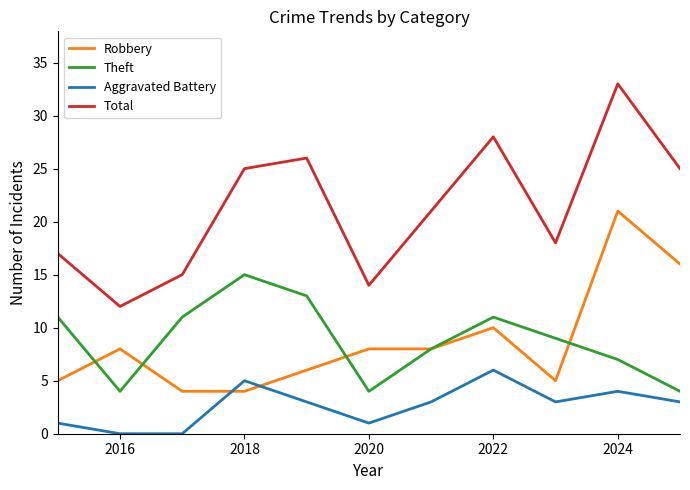

Which series has the widest spread of values?

Total